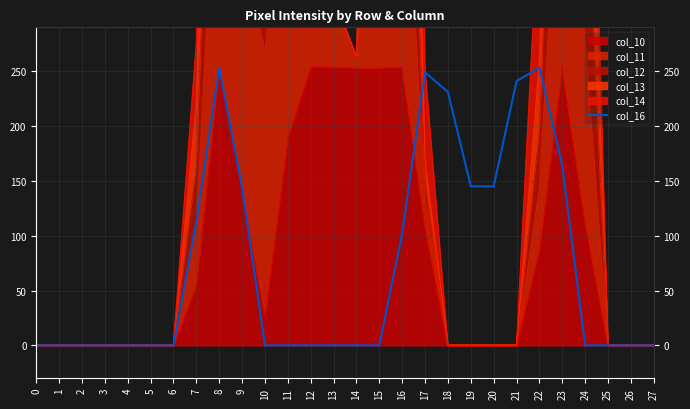

True or false: the data shows 110 at 27.

False